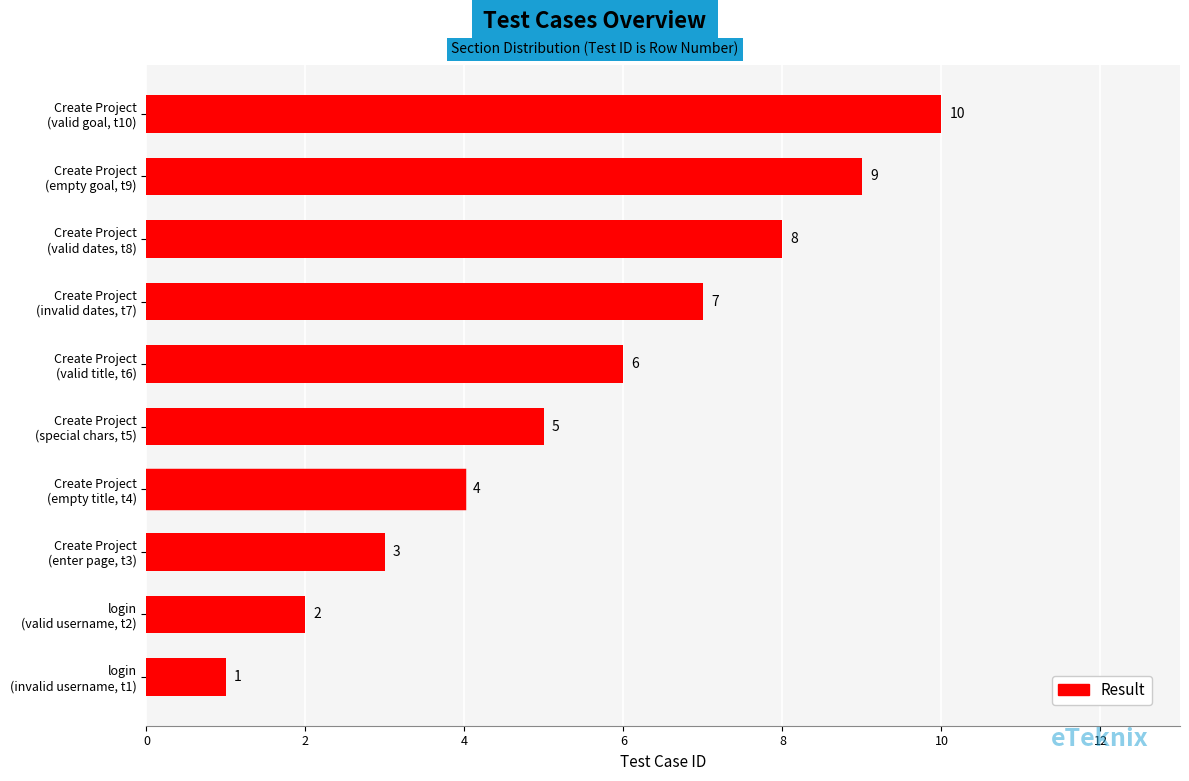

What is the sum of all values?

55